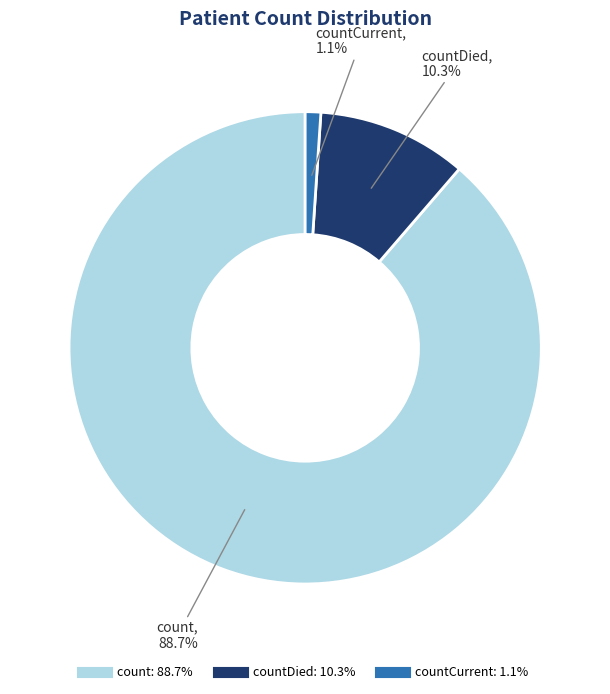

Count the number of slices in the pie.

3